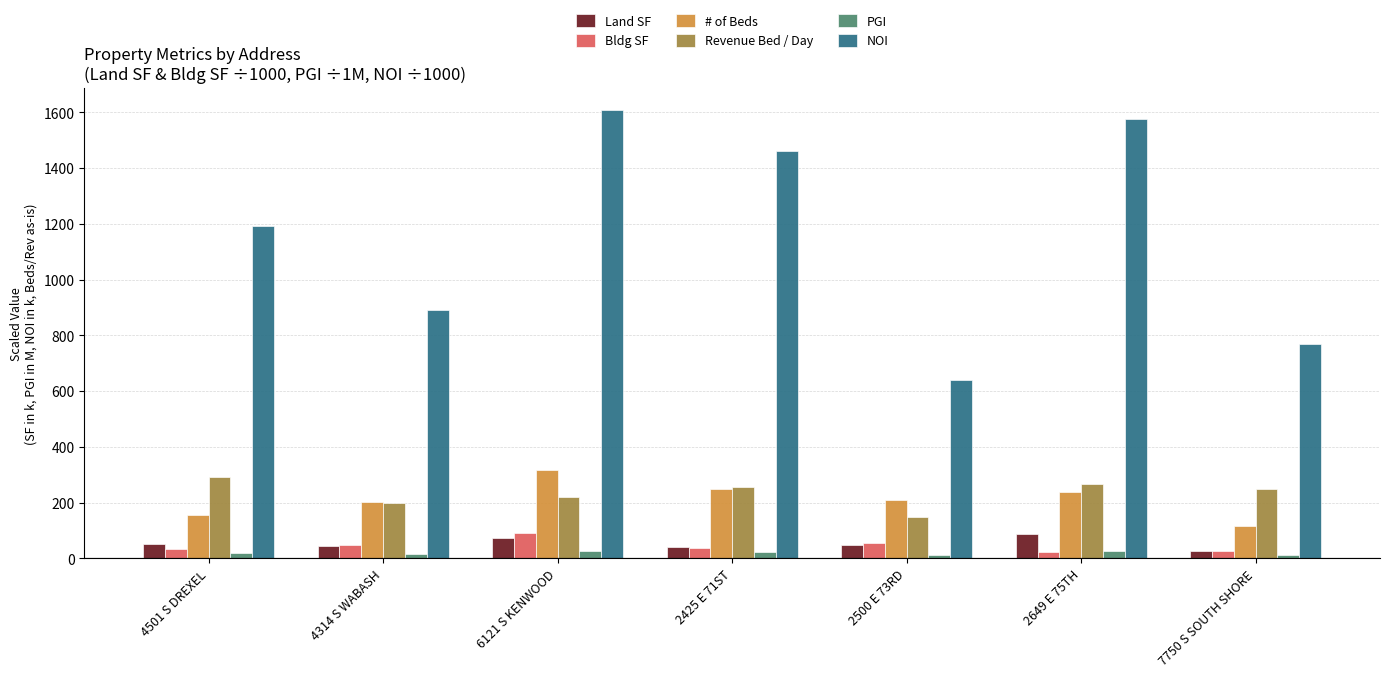

How many bars are there in total?

42